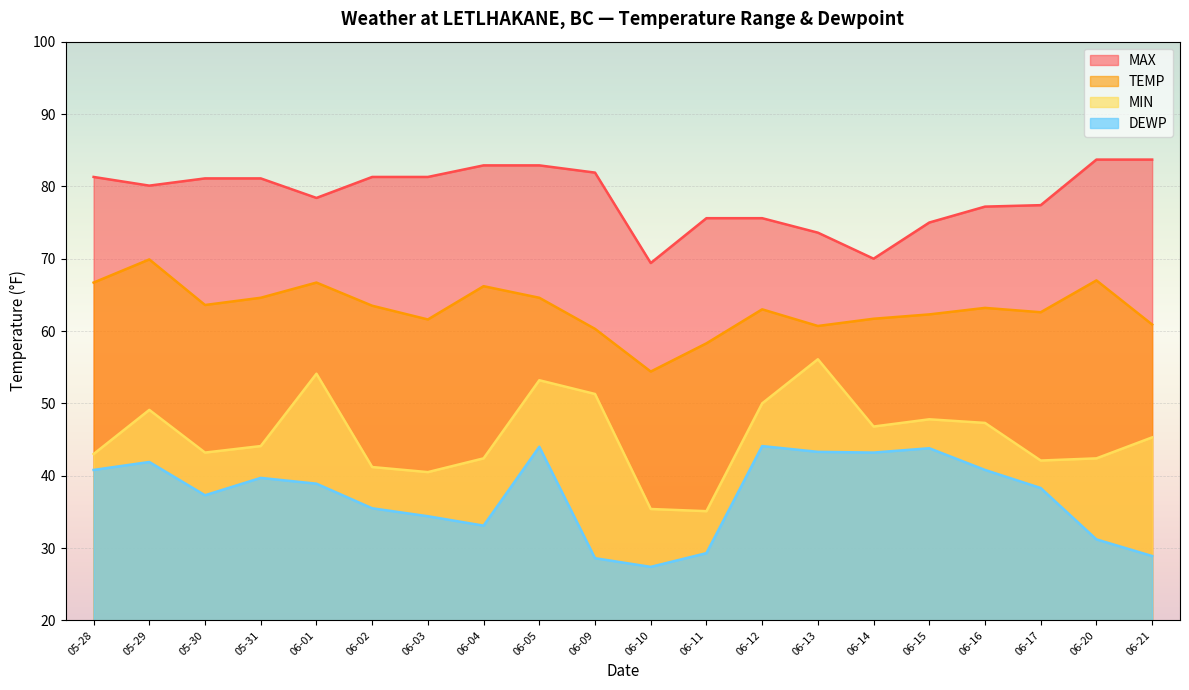

Does the chart display data point markers on the line(s)?

No